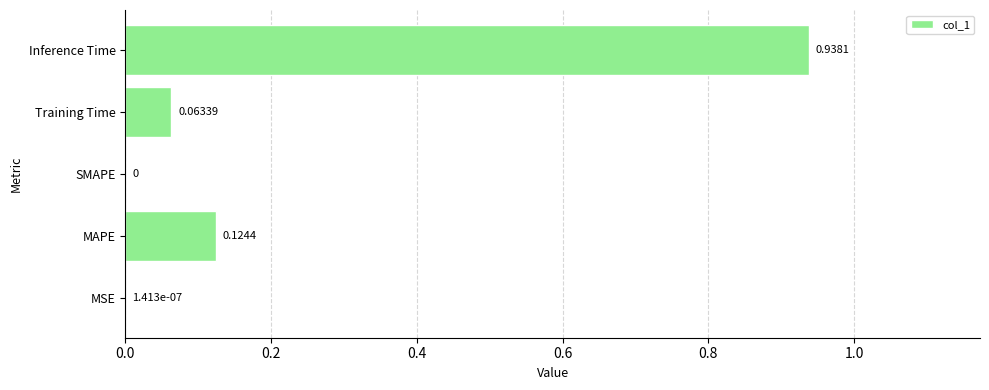

What is the average value?

0.2